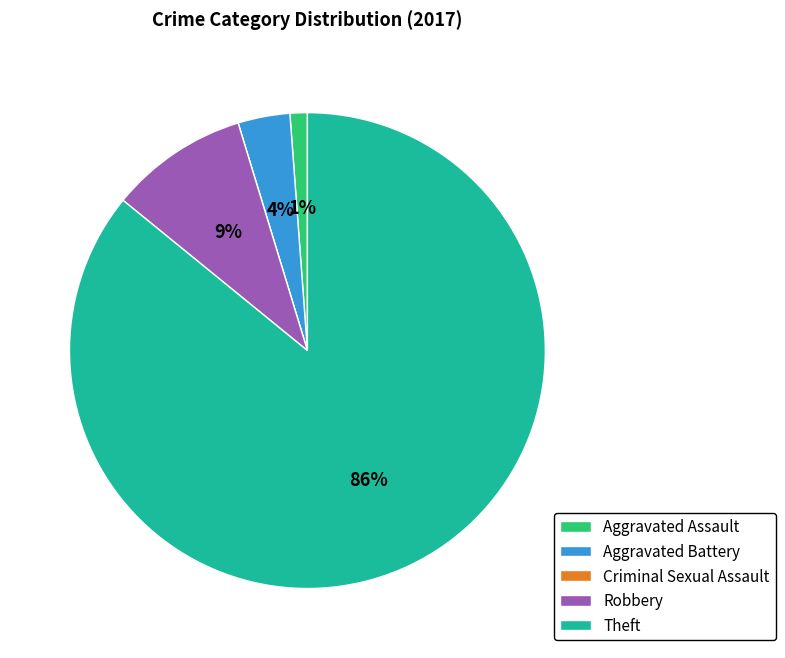

Do Aggravated Battery and Aggravated Assault together represent more than half of the pie?

No